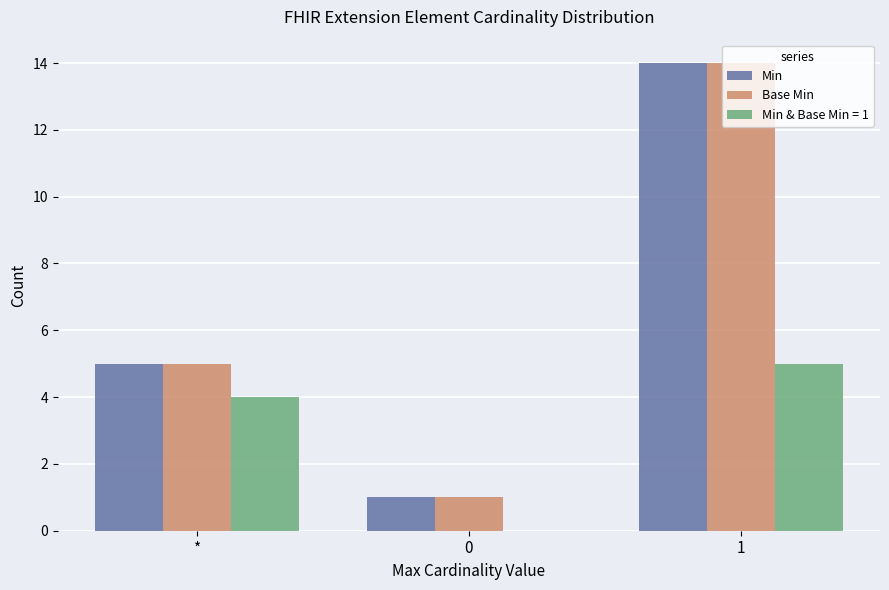

What value does the Base Min series have at 0?

1